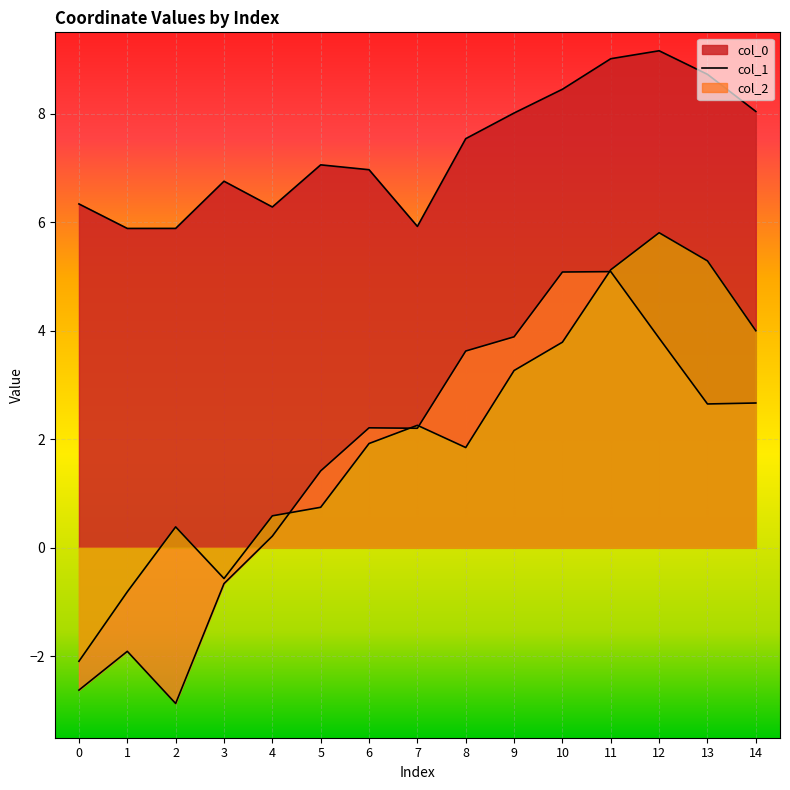

Reading left to right, list all the values displayed in this chart.

col_0: 0=6.3	1=5.9	2=5.9	3=6.8	4=6.3	5=7.1	6=7.0	7=5.9	8=7.5	9=8.0	10=8.5	11=9.0	12=9.2	13=8.7	14=8.0
col_1: 0=-2.6	1=-1.9	2=-2.9	3=-0.7	4=0.2	5=1.4	6=2.2	7=2.2	8=3.6	9=3.9	10=5.1	11=5.1	12=3.9	13=2.7	14=2.7
col_2: 0=-2.1	1=-0.8	2=0.4	3=-0.6	4=0.6	5=0.7	6=1.9	7=2.3	8=1.8	9=3.3	10=3.8	11=5.1	12=5.8	13=5.3	14=4.0